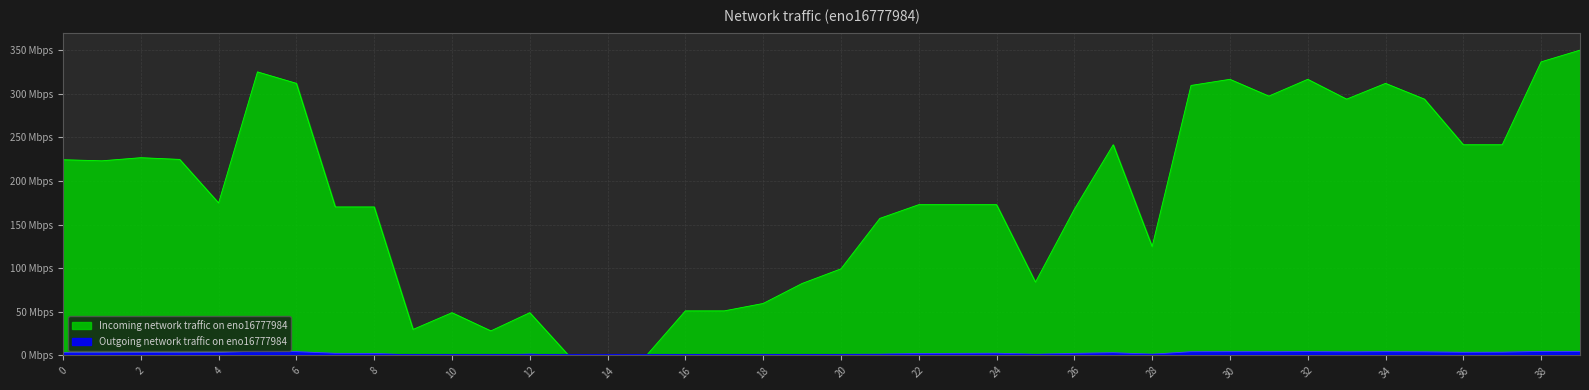

Rank the series by their average value, from highest to lowest.

Incoming network traffic, Outgoing network traffic